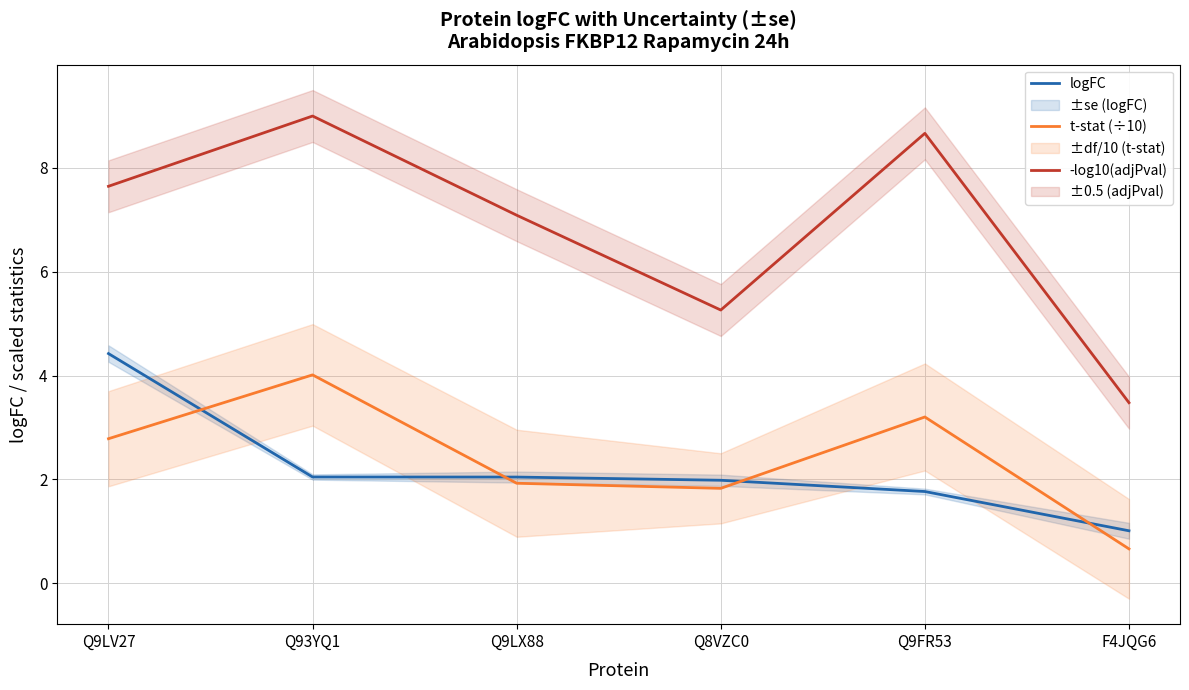

Read the t-stat (÷10) value at F4JQG6.

0.7